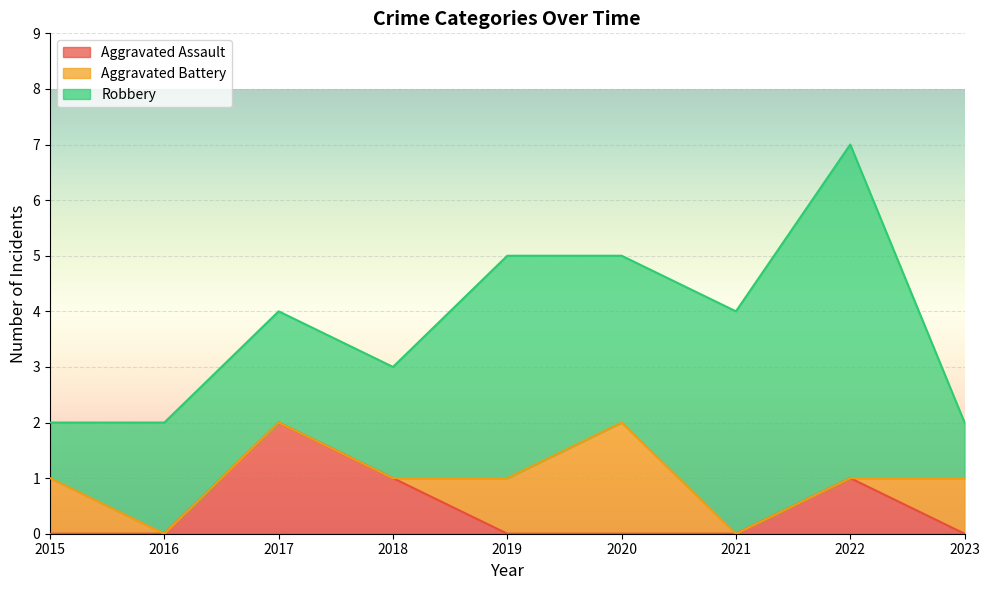

How many series are shown in this chart?

3